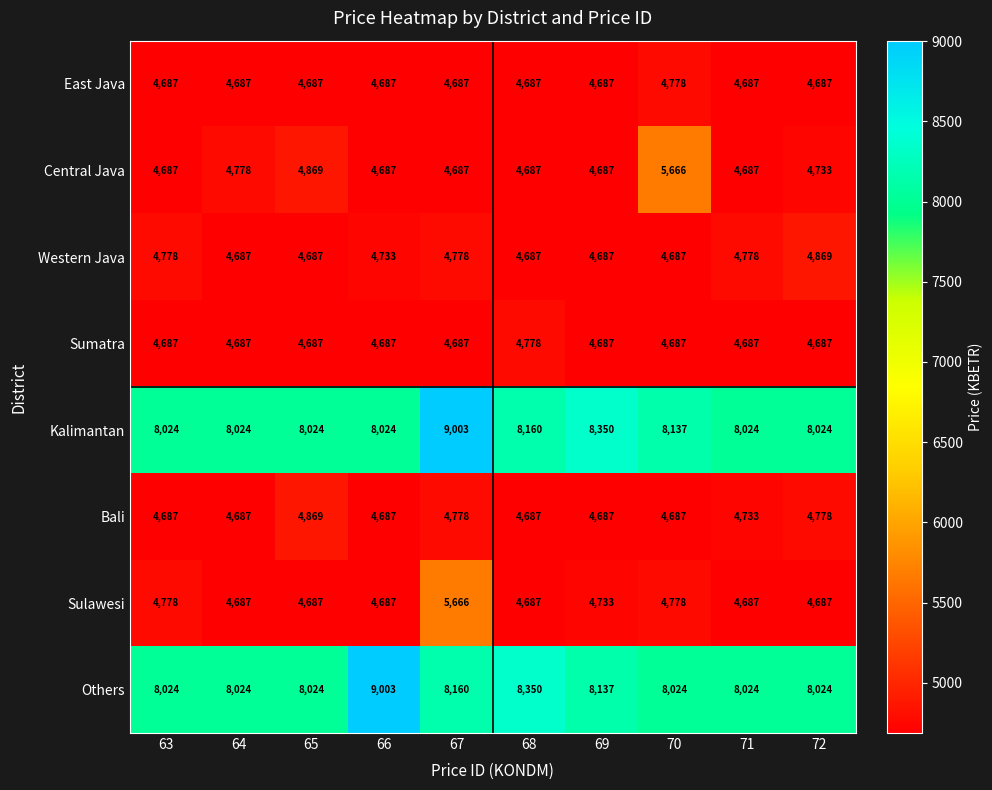

At which label is Central Java closest to 5176?

65